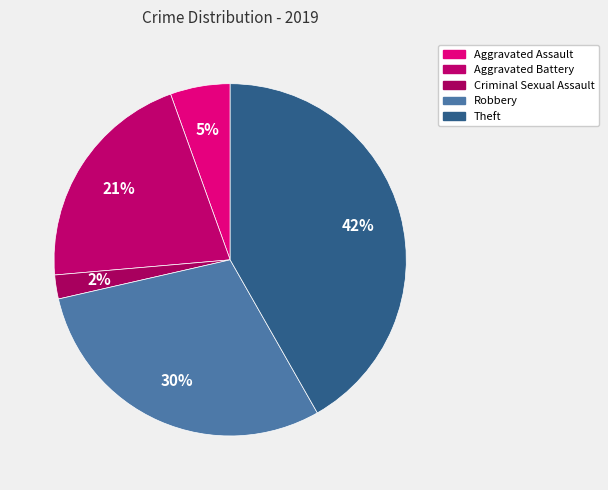

Is it true that Robbery is 30% of the pie?

True